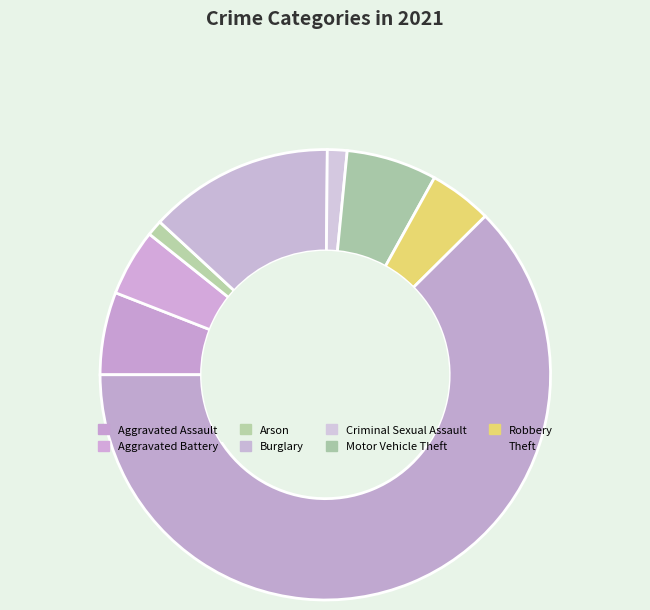

What is the ratio of the value at Aggravated Assault to the value at Arson?

5.2